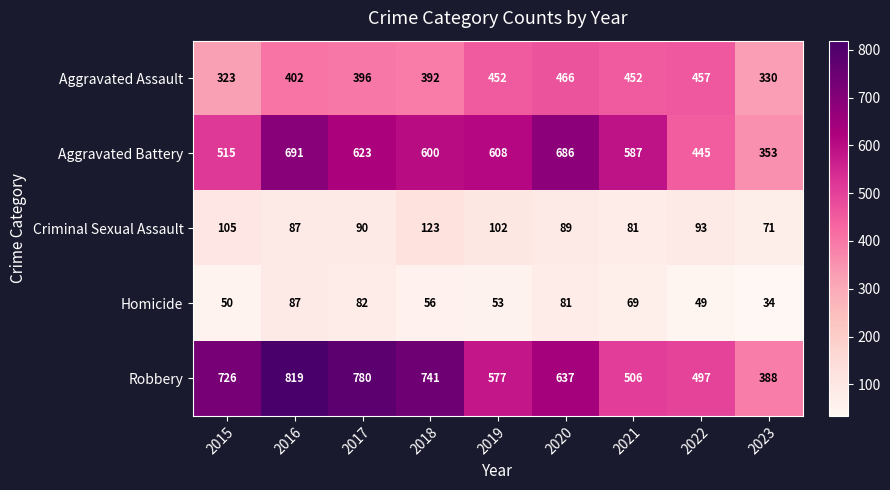

List the series in order of their peak value, highest first.

Robbery, Aggravated Battery, Aggravated Assault, Criminal Sexual Assault, Homicide